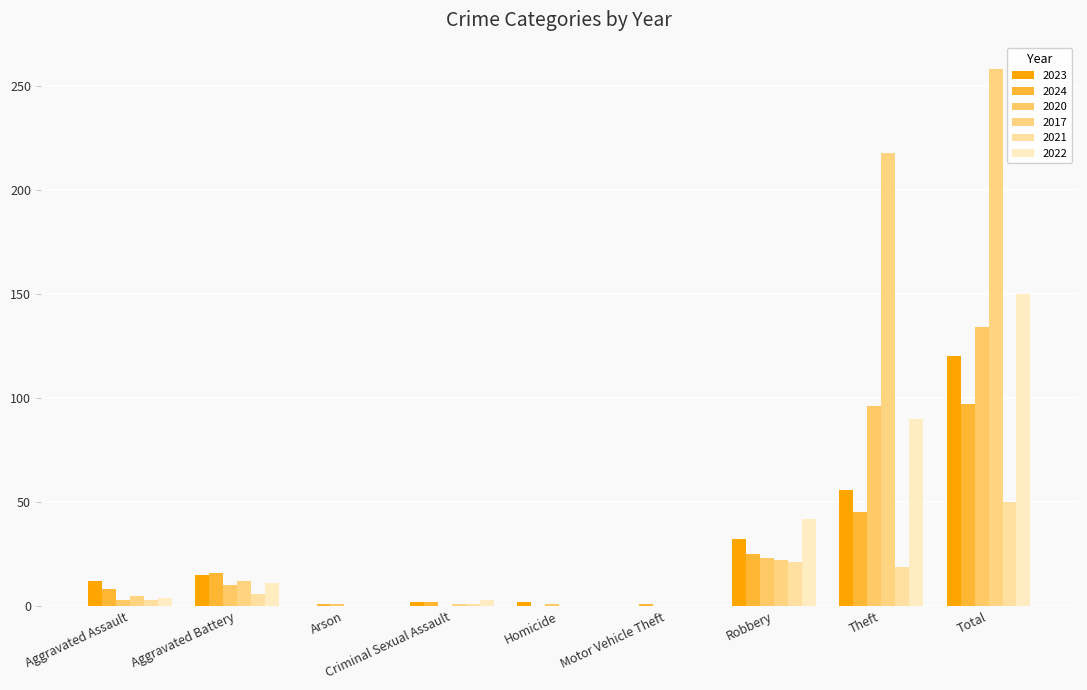

How many data points does each series have?

9